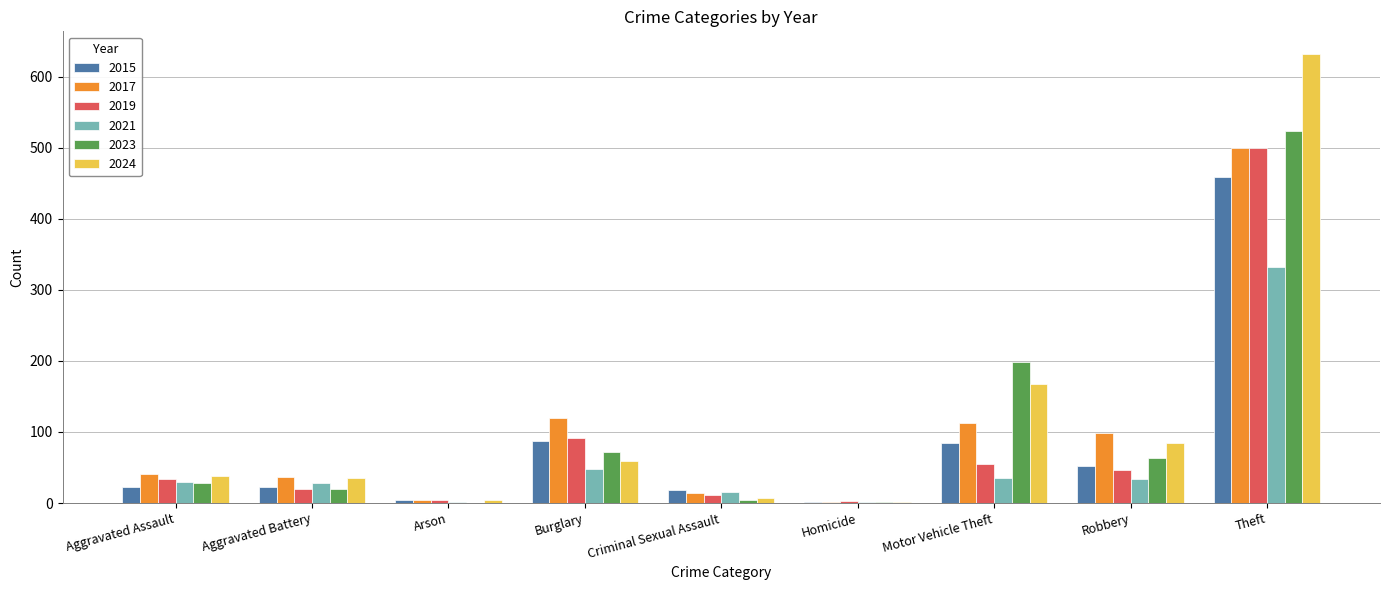

Which series has the largest total across all categories?

2024